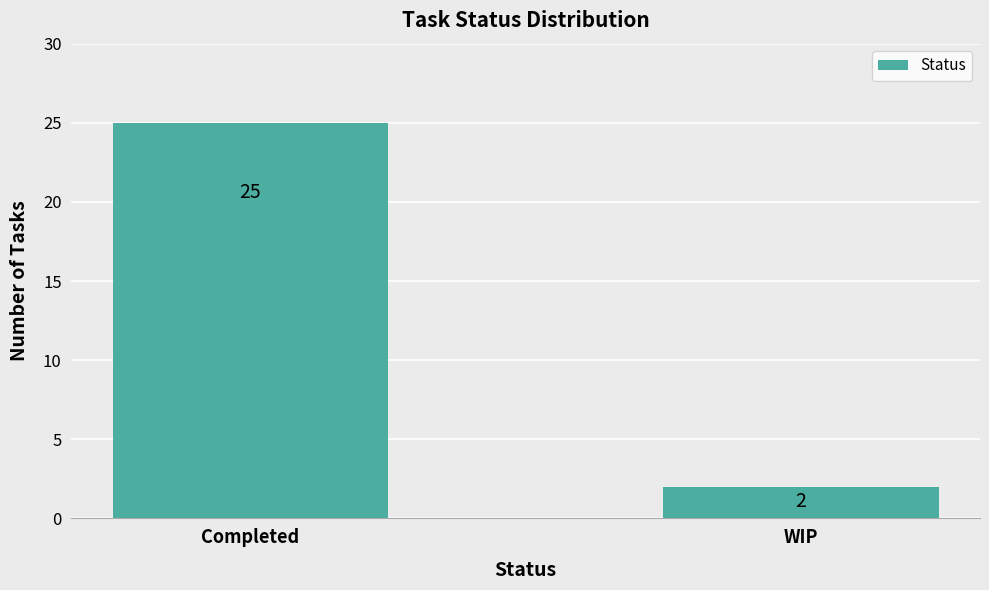

What is the minimum value shown in the chart?

2